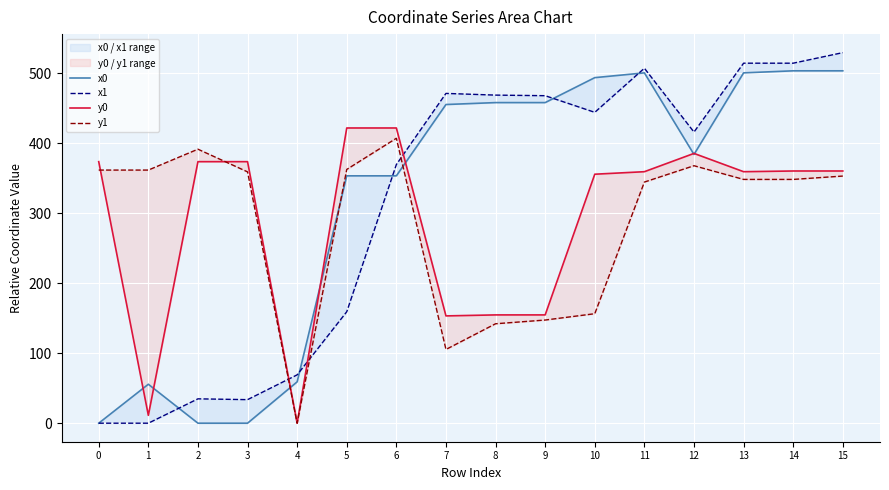

What is the difference between the highest and lowest values at 6?

68.3